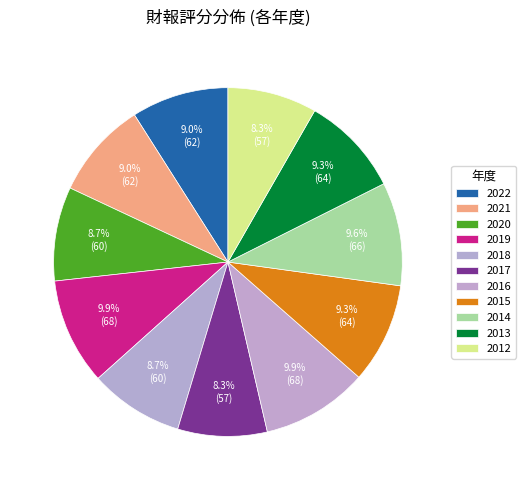

Does any single category account for the majority?

No